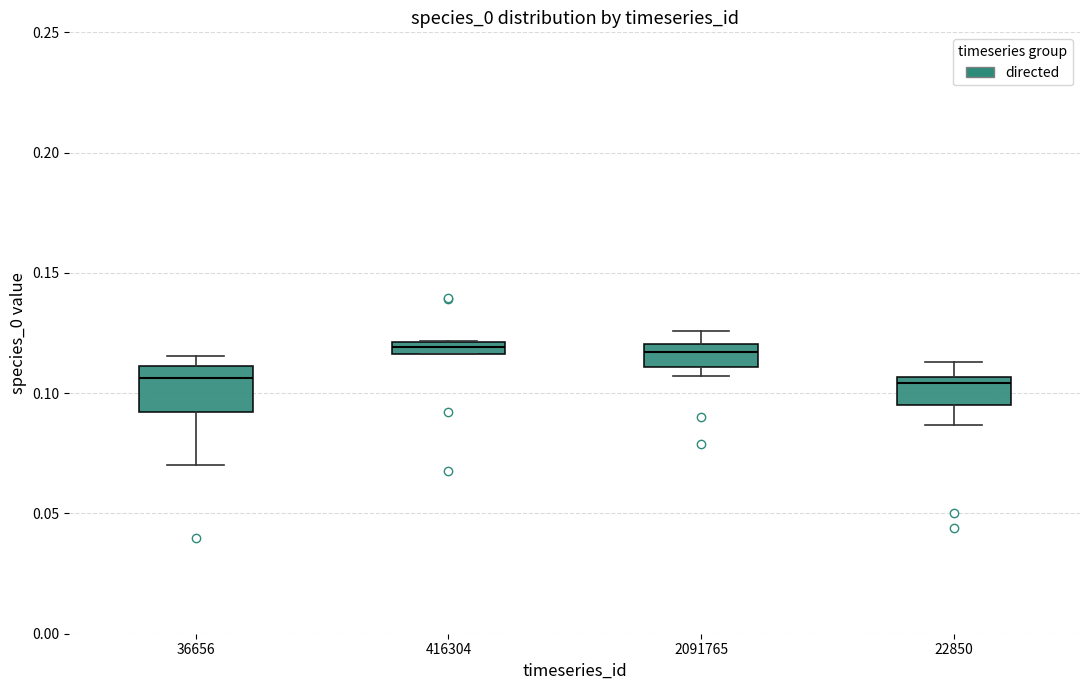

Comparing the boxes themselves (not the whiskers), which one is the tallest?

36656